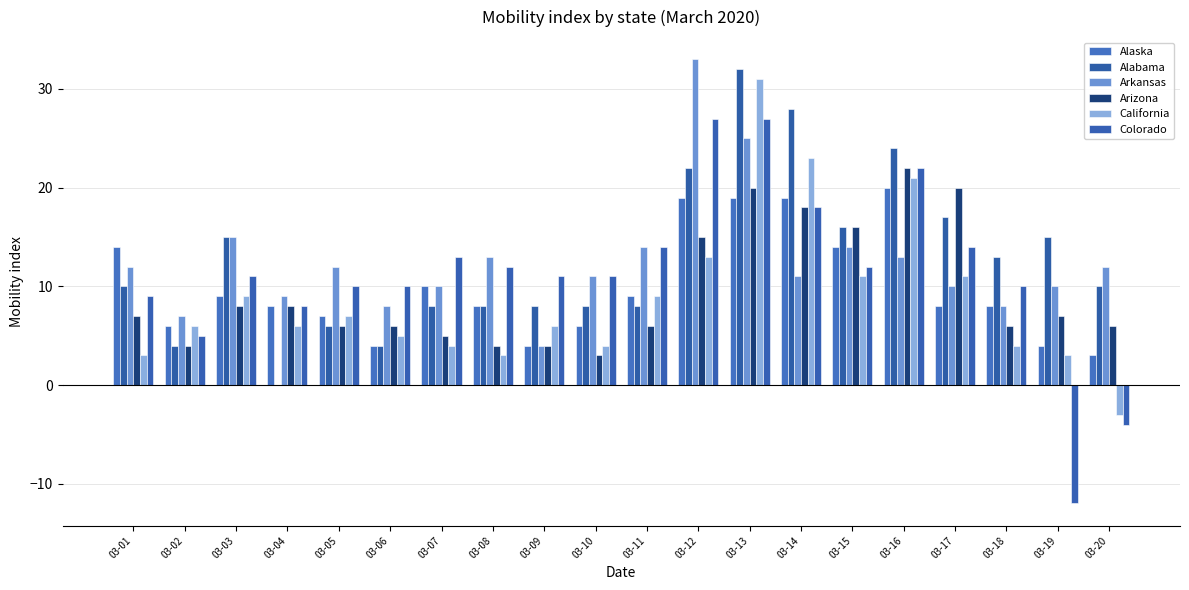

The value of California at 03-02 is 6. True or false?

True